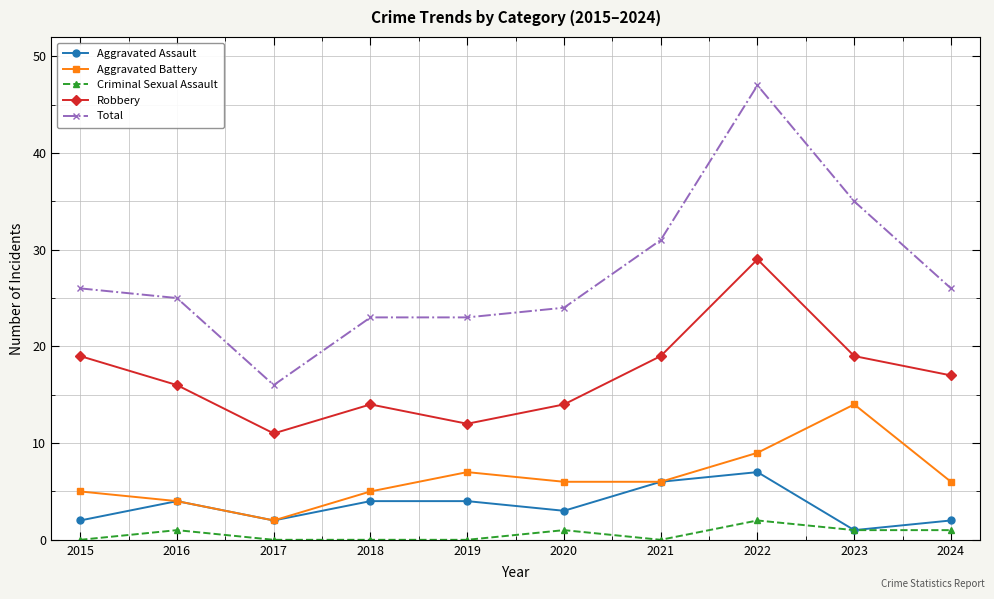

Is this an area chart (filled region under the line)?

No